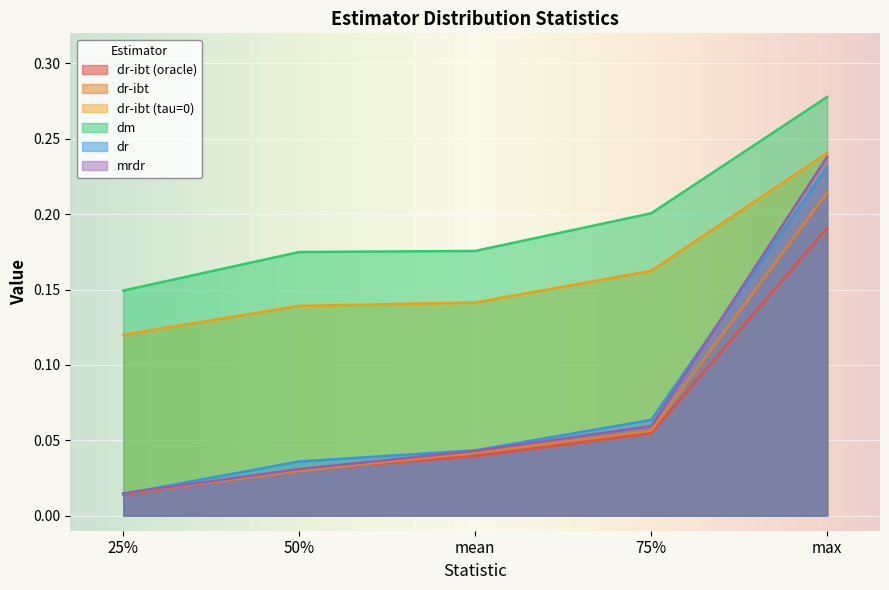

Reading left to right, extract all data points from this chart.

dr-ibt (oracle): 0.0	0.0	0.0	0.1	0.2
dr-ibt: 0.0	0.0	0.0	0.1	0.2
dr-ibt (tau=0): 0.1	0.1	0.1	0.2	0.2
dm: 0.1	0.2	0.2	0.2	0.3
dr: 0.0	0.0	0.0	0.1	0.2
mrdr: 0.0	0.0	0.0	0.1	0.2